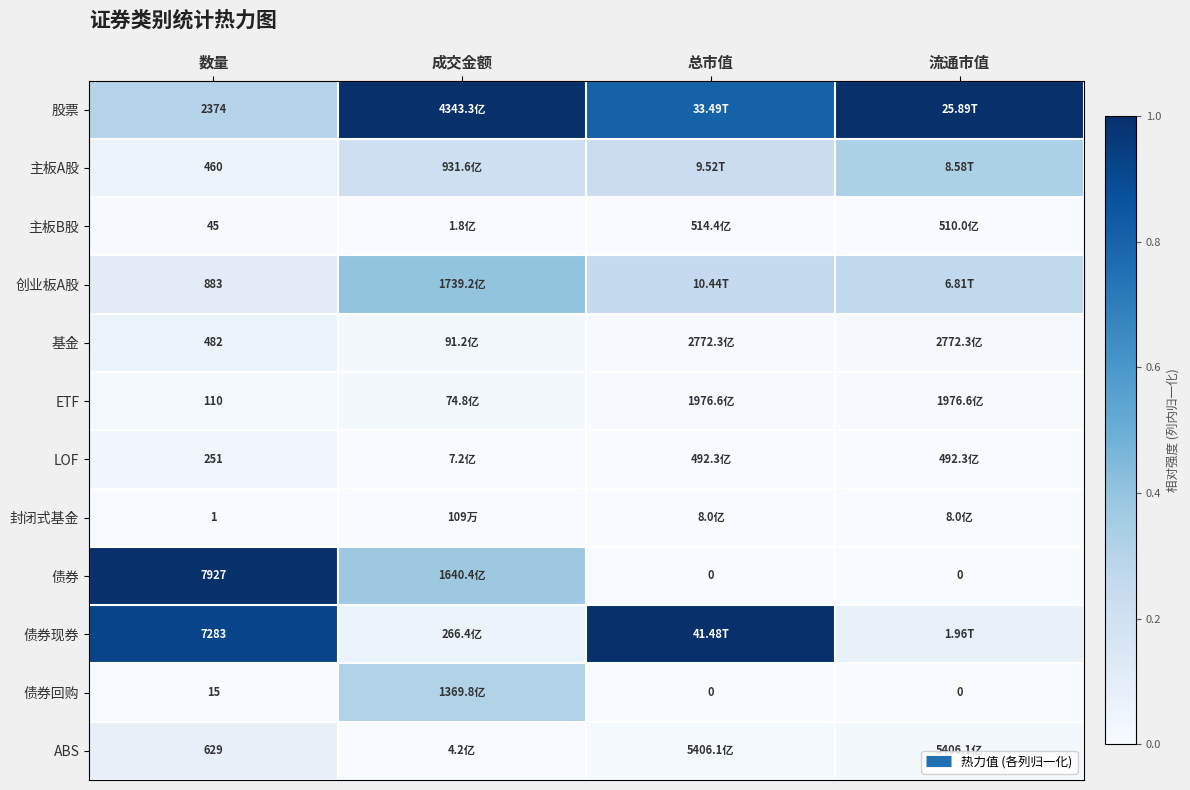

True or false: 债券现券 has a value of 0.9 at 数量.

True